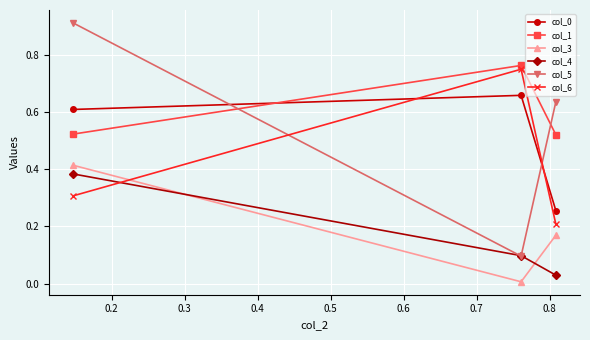

Which series has the widest spread of values?

col_5